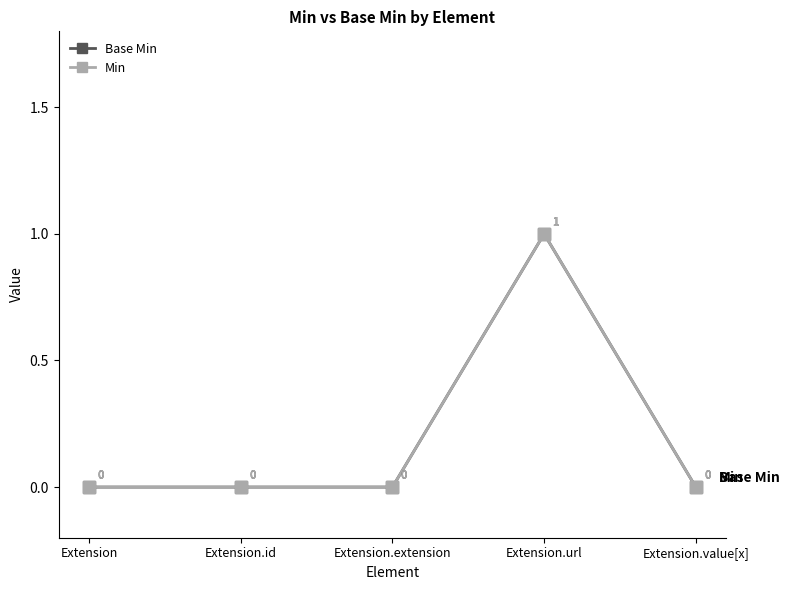

Which series has the largest range (max minus min)?

Base Min